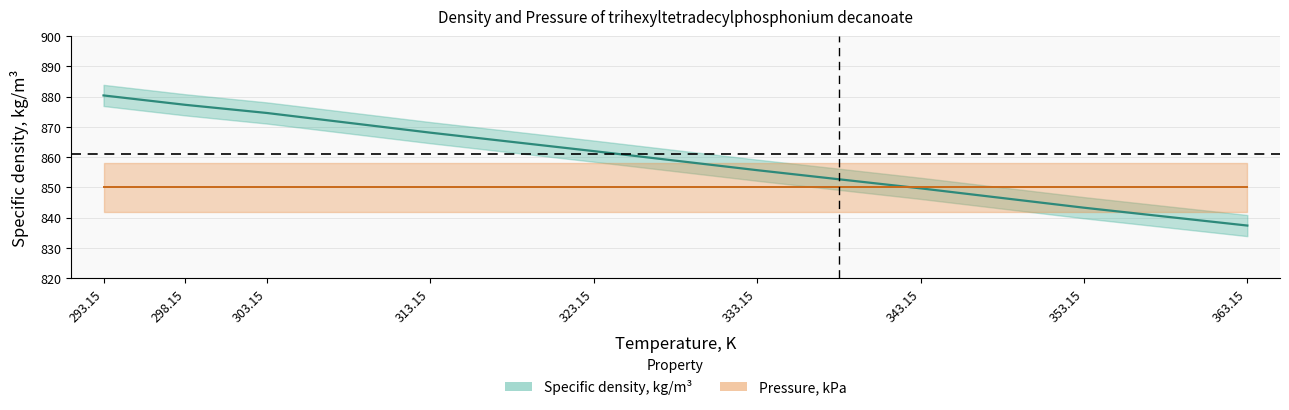

Does the chart display data point markers on the line(s)?

No